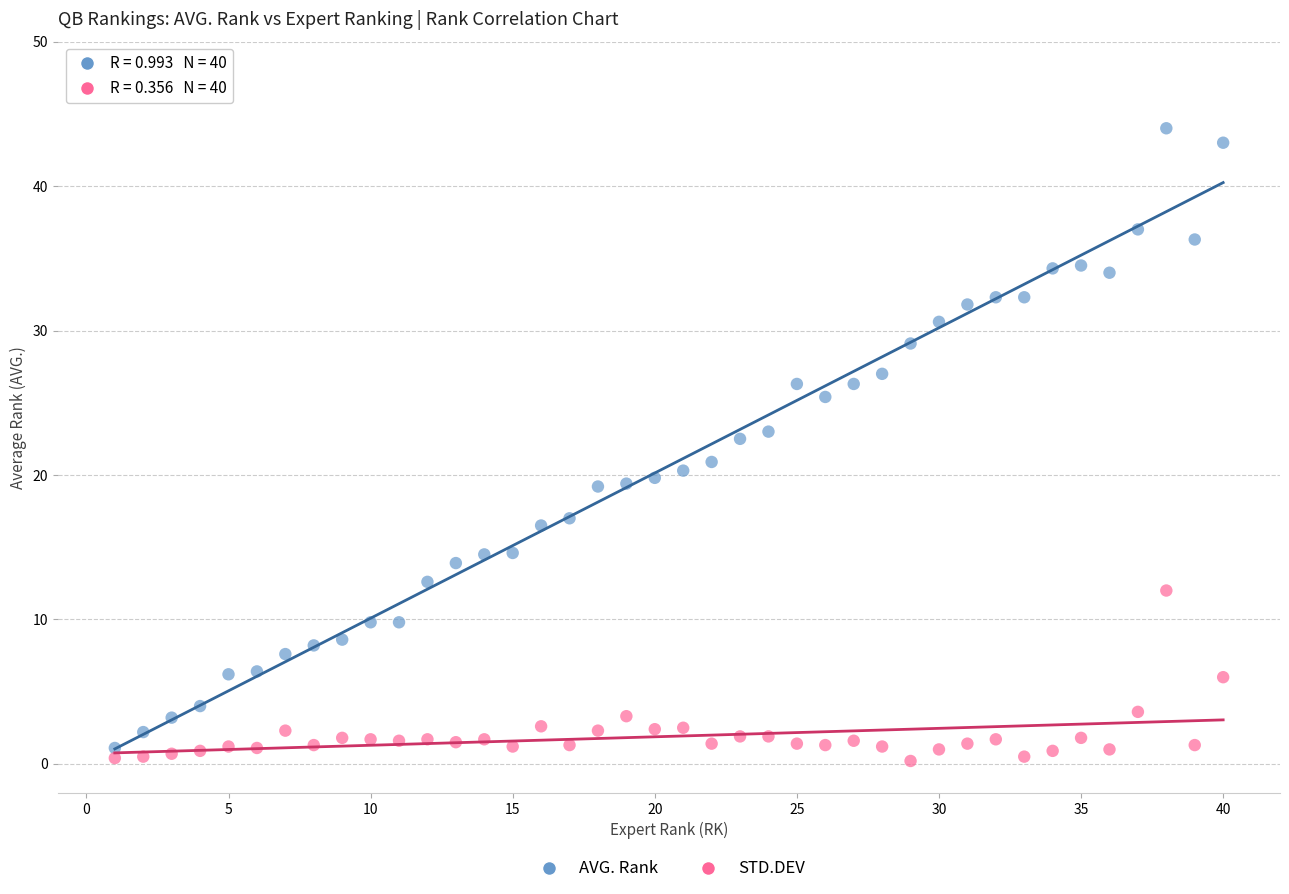

Which series has the largest Y range (max minus min)?

AVG. Rank